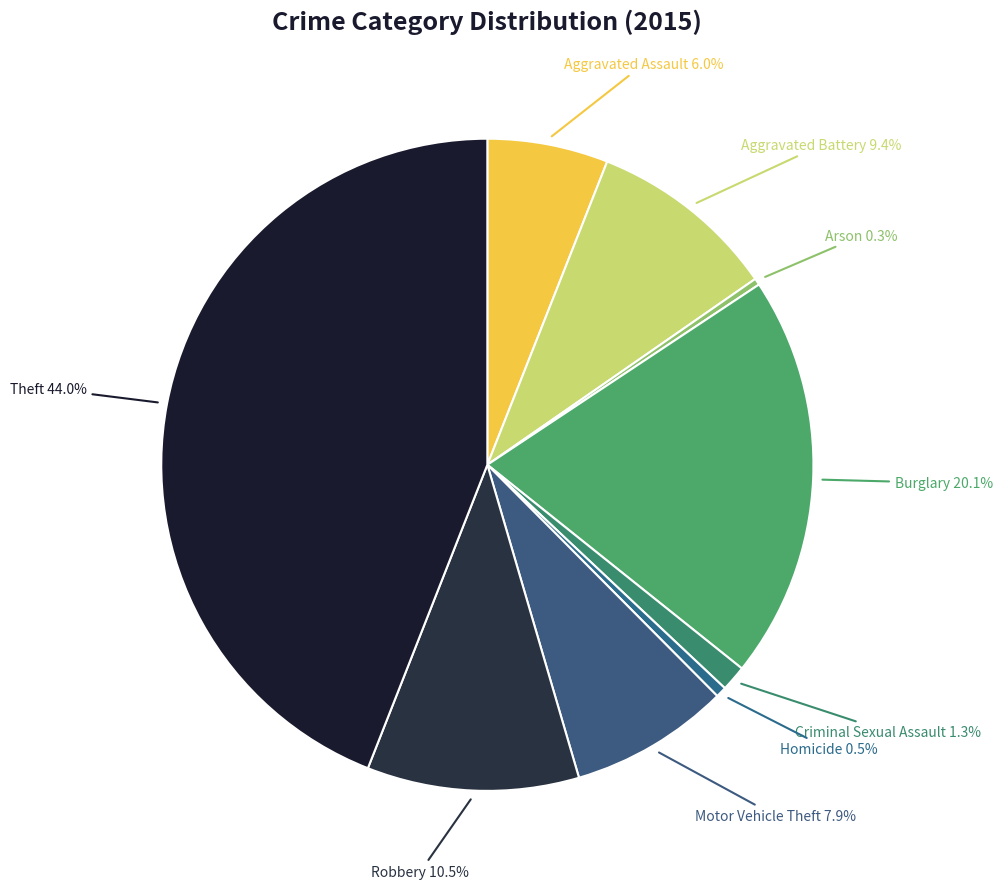

True or false: Motor Vehicle Theft accounts for 3% of the total.

False